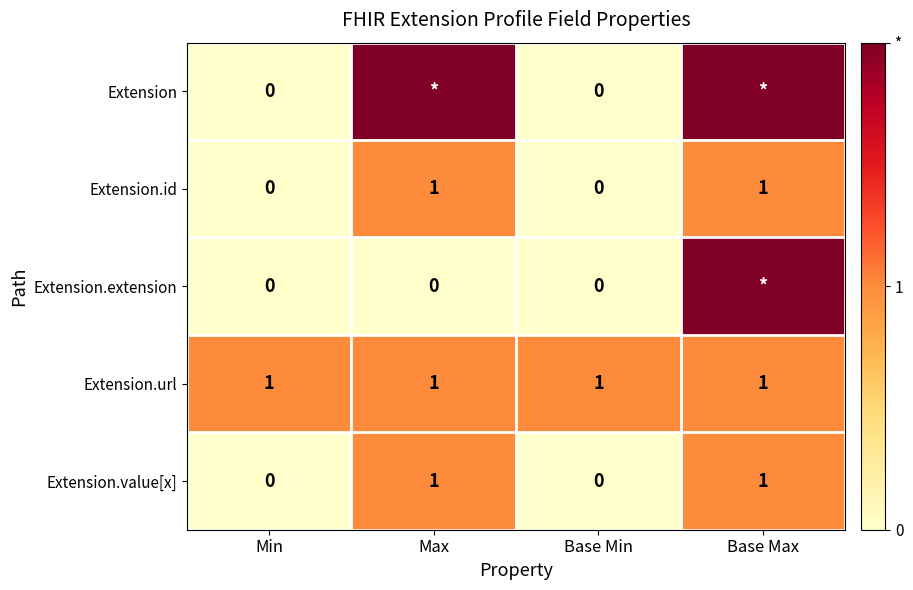

True or false: Extension.url has a value of 2 at Min.

False